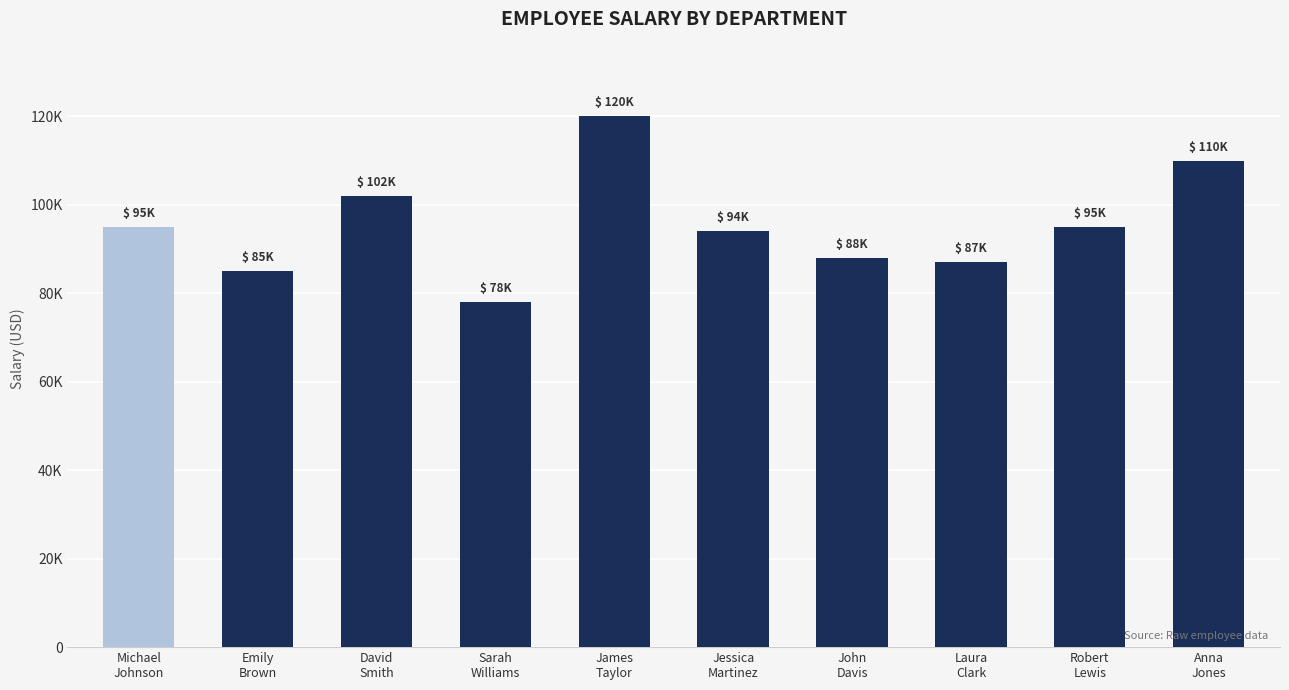

Reading left to right, extract all data points from this chart.

Michael
Johnson=95000	Emily
Brown=85000	David
Smith=102000	Sarah
Williams=78000	James
Taylor=120000	Jessica
Martinez=94000	John
Davis=88000	Laura
Clark=87000	Robert
Lewis=95000	Anna
Jones=110000